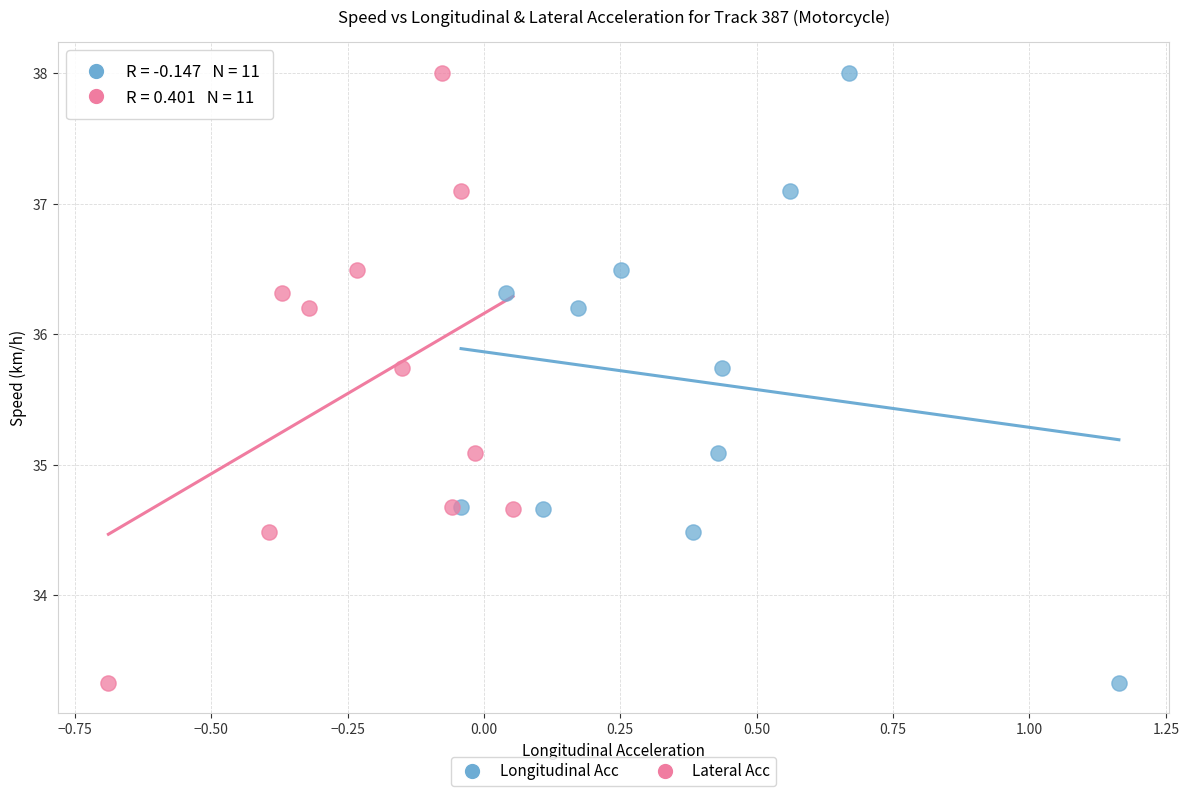

What are all the series names shown in the legend?

Longitudinal Acc, Lateral Acc